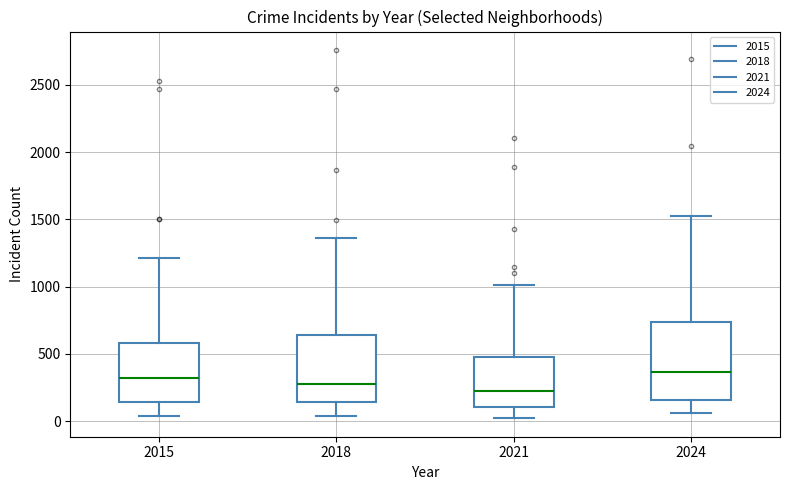

Reading left to right, transcribe this box plot: for each box, give where its median line is, the range the box spans, and where its two whiskers end, as read against the y-axis. The values are not printed on the chart, so give them approximately, as read against the axis.

2015: median 300, box 150 to 600, whiskers 50 to 1200
2018: median 300, box 150 to 650, whiskers 50 to 1350
2021: median 200, box 100 to 500, whiskers 0 to 1000
2024: median 350, box 150 to 750, whiskers 50 to 1550